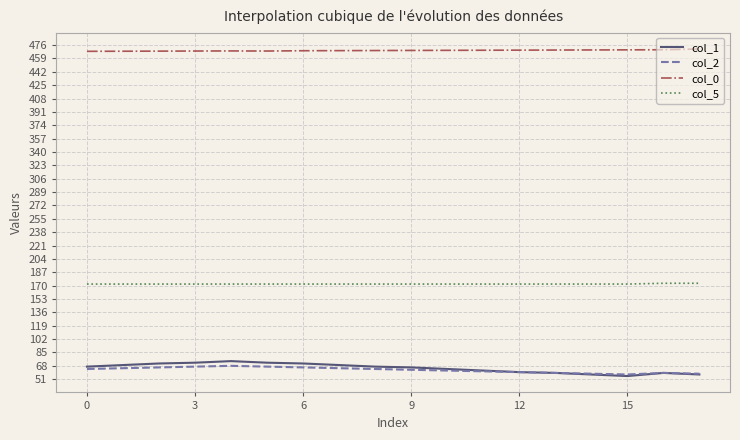

Which series has the largest total across all categories?

col_0